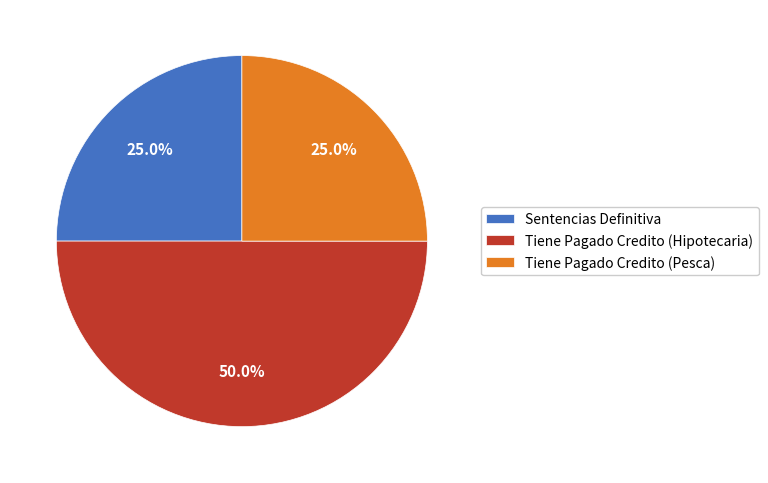

To the nearest percent, what is the difference between the largest and smallest slice percentages?

25%